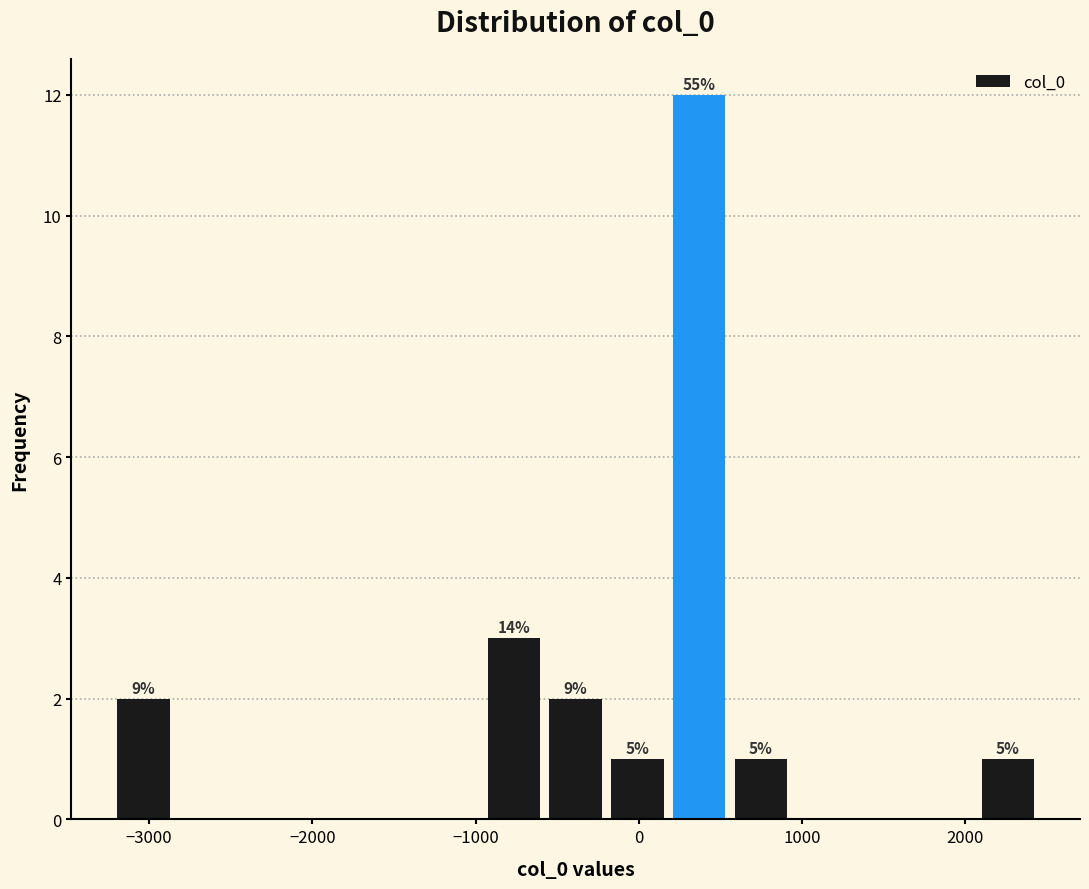

Read against the x-axis, roughly where is the centre of the tallest bar?

400